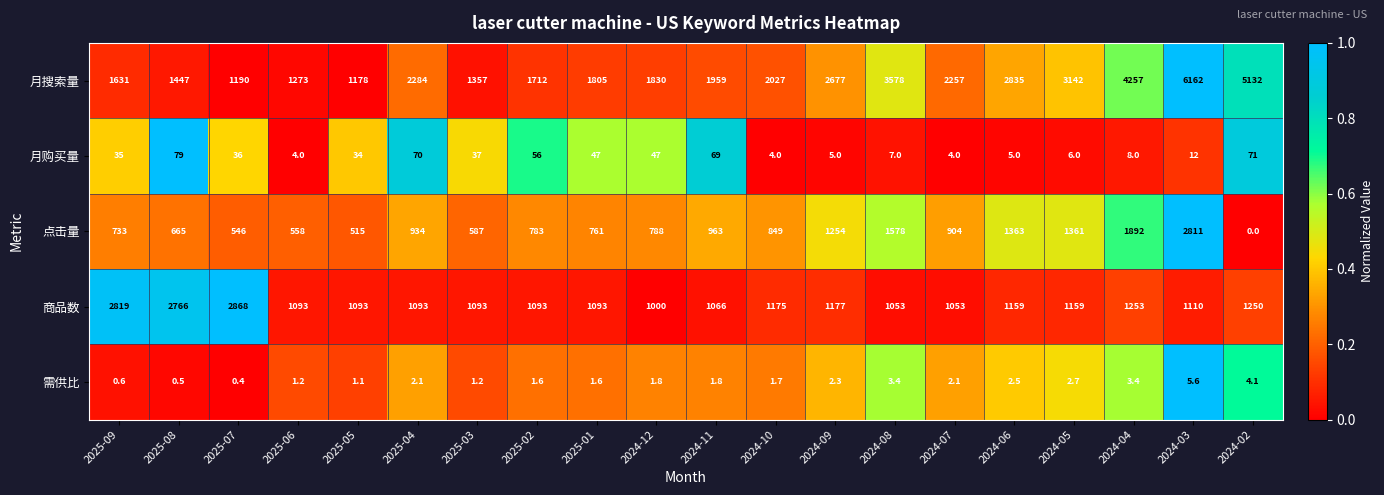

Which category has the highest value across all series?

2024-03